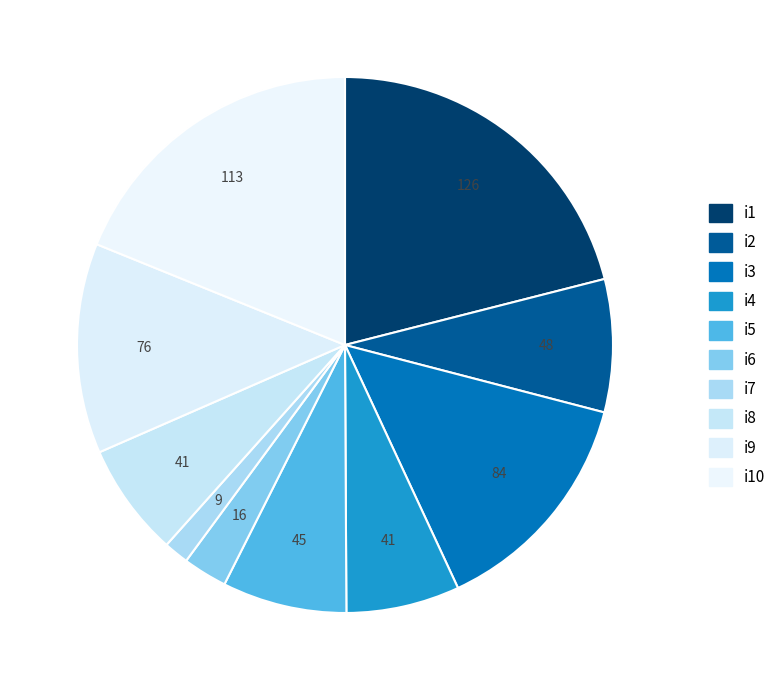

How many segments does this pie chart have?

10